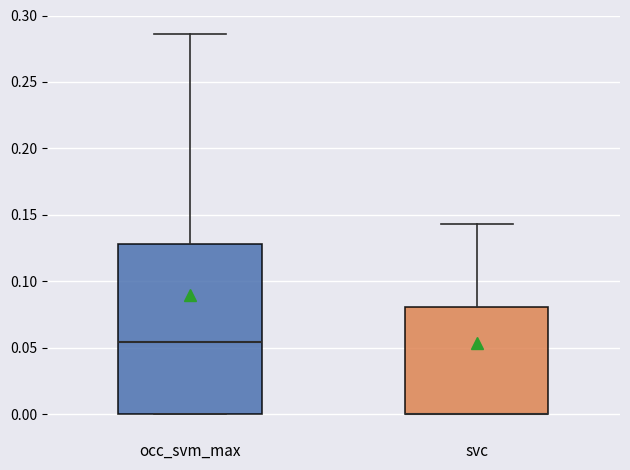

Reading left to right, transcribe this box plot: for each box, give where its median line is, the range the box spans, and where its two whiskers end, as read against the y-axis. The values are not printed on the chart, so give them approximately, as read against the axis.

occ_svm_max: median 0.055, box 0.000 to 0.130, whiskers 0.000 to 0.285
svc: median 0.000 (drawn on the box's lower edge), box 0.000 to 0.080, whiskers 0.000 to 0.145